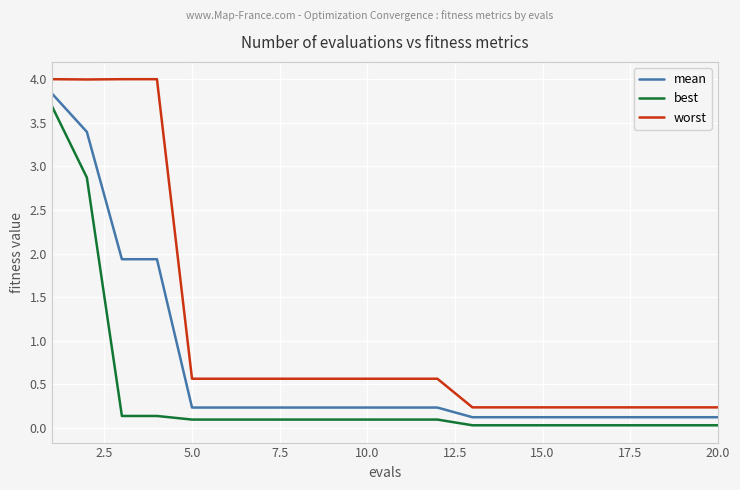

What is the difference between the maximum and minimum values in the best series?

3.7